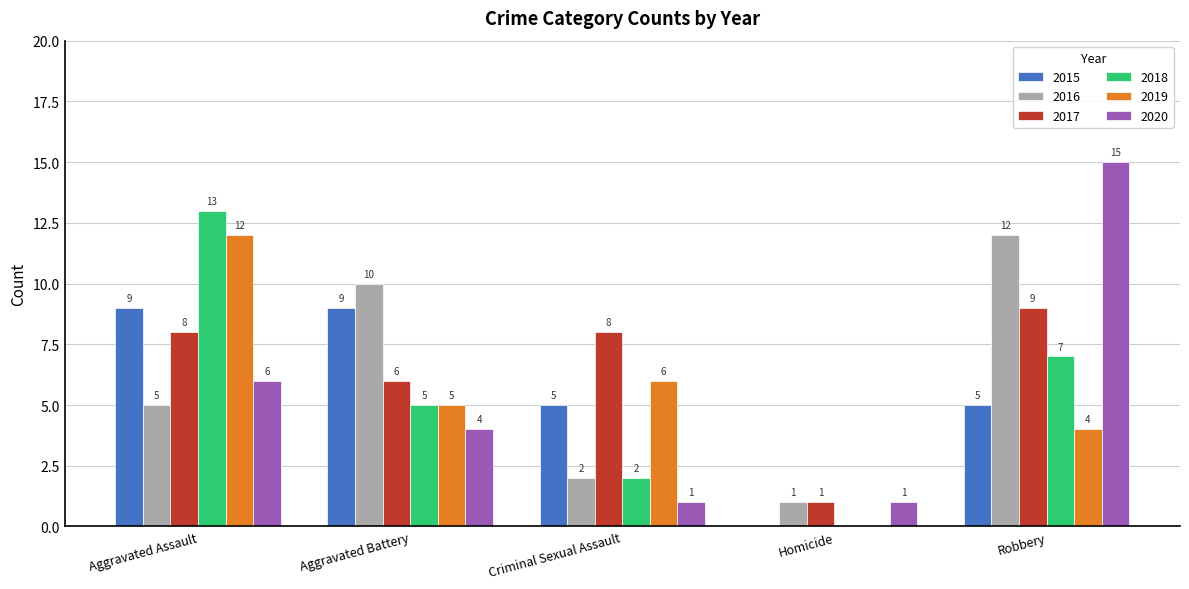

What is the maximum value for 2019?

12